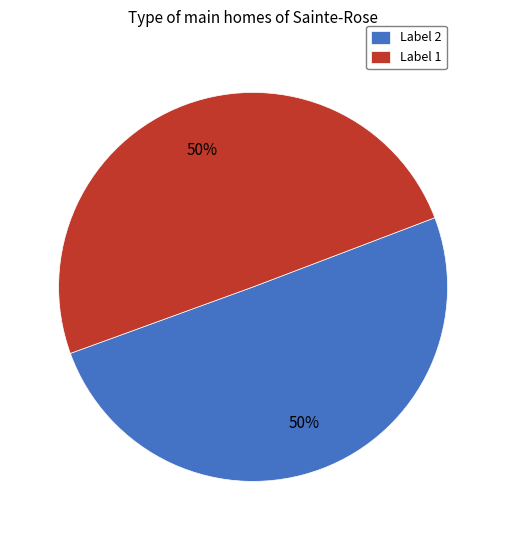

The Label 1 slice represents 58% of the pie. True or false?

False